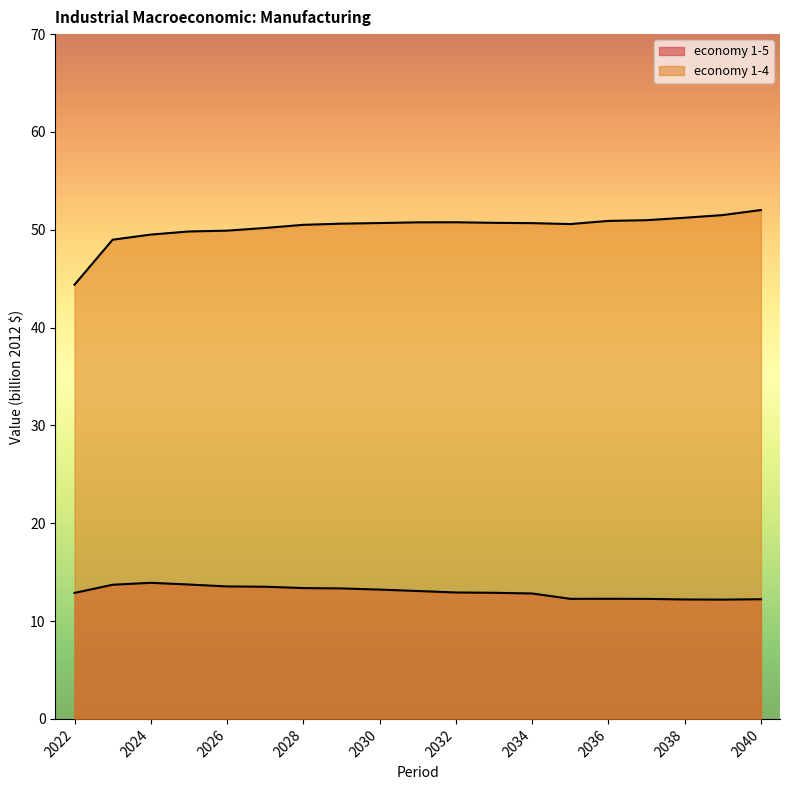

At 2029, list the series in order from largest to smallest.

economy 1-4, economy 1-5